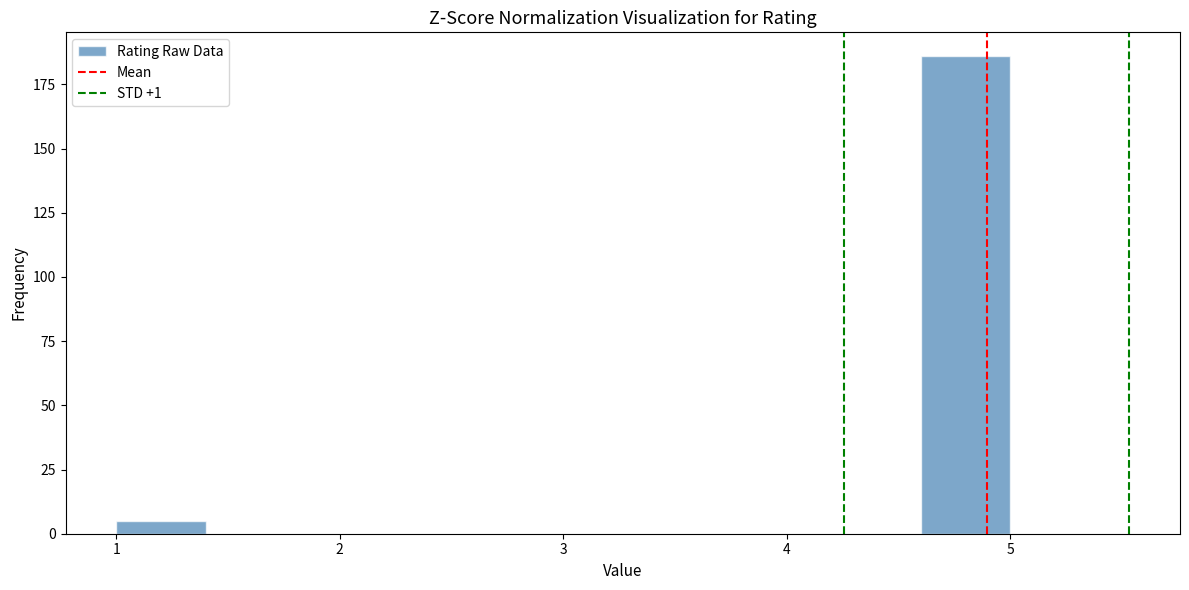

How tall is the bar that spans 1.0 to 1.4 on the x-axis? The values are not printed on the chart, so give them approximately, as read against the axis.

5